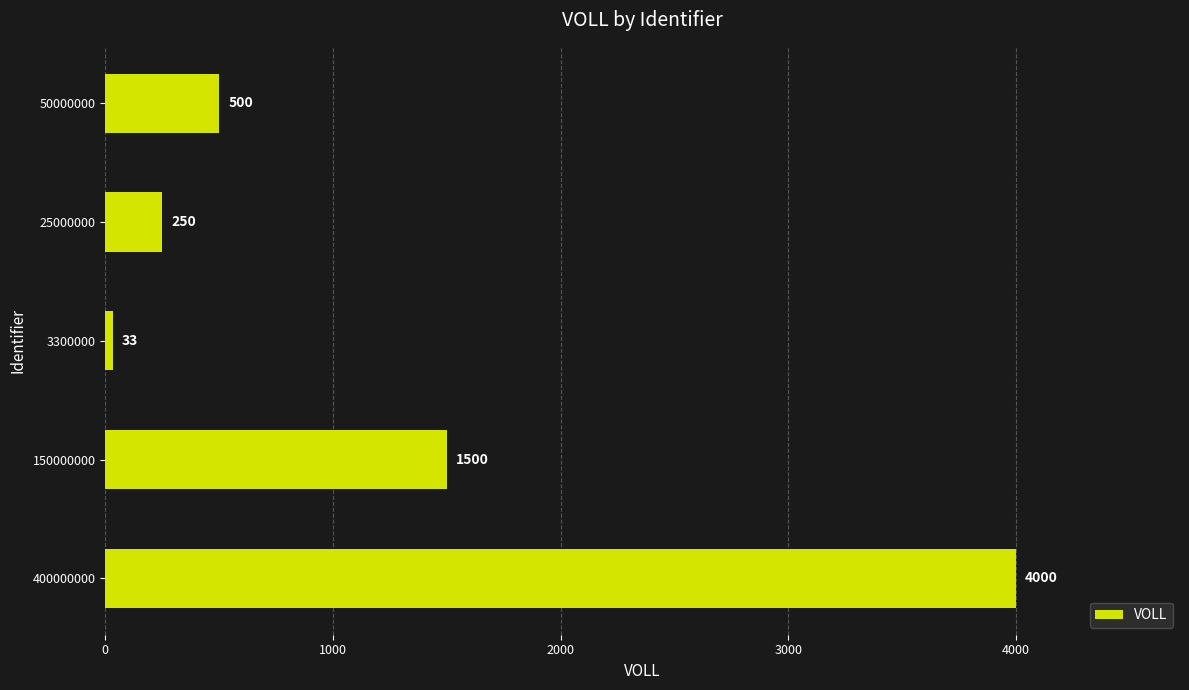

Count the number of data series in this chart.

1